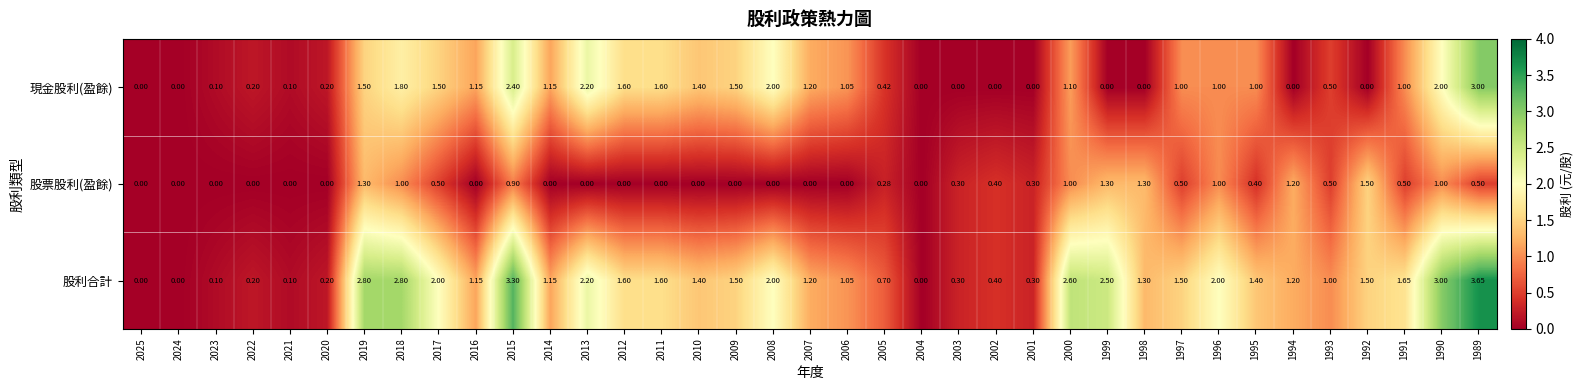

List the series in order of their overall mean, highest first.

股利合計, 現金股利(盈餘), 股票股利(盈餘)